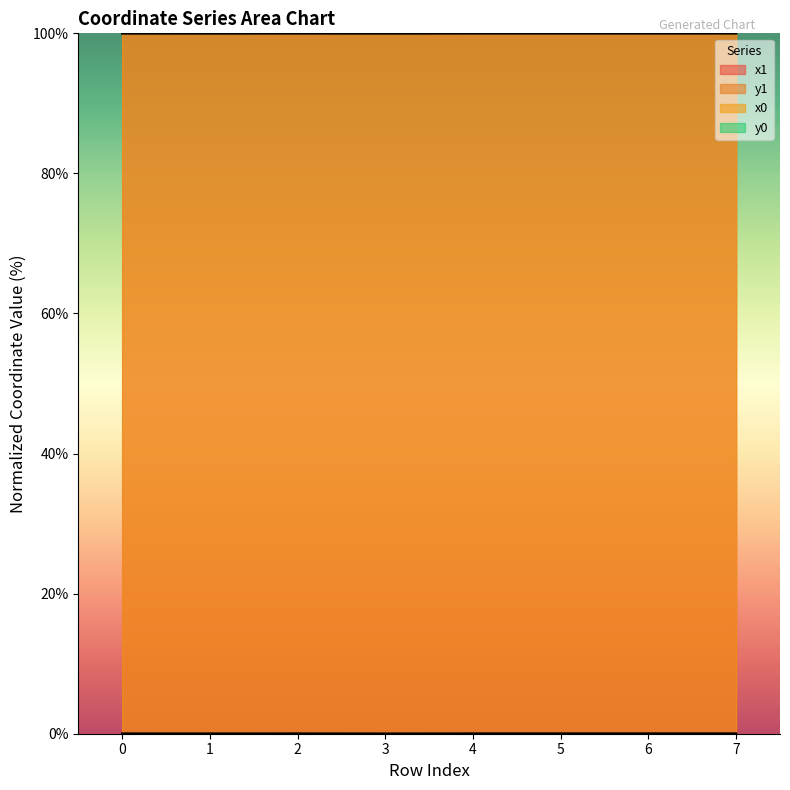

True or false: x1 has more than 2 points higher than both neighbors.

False